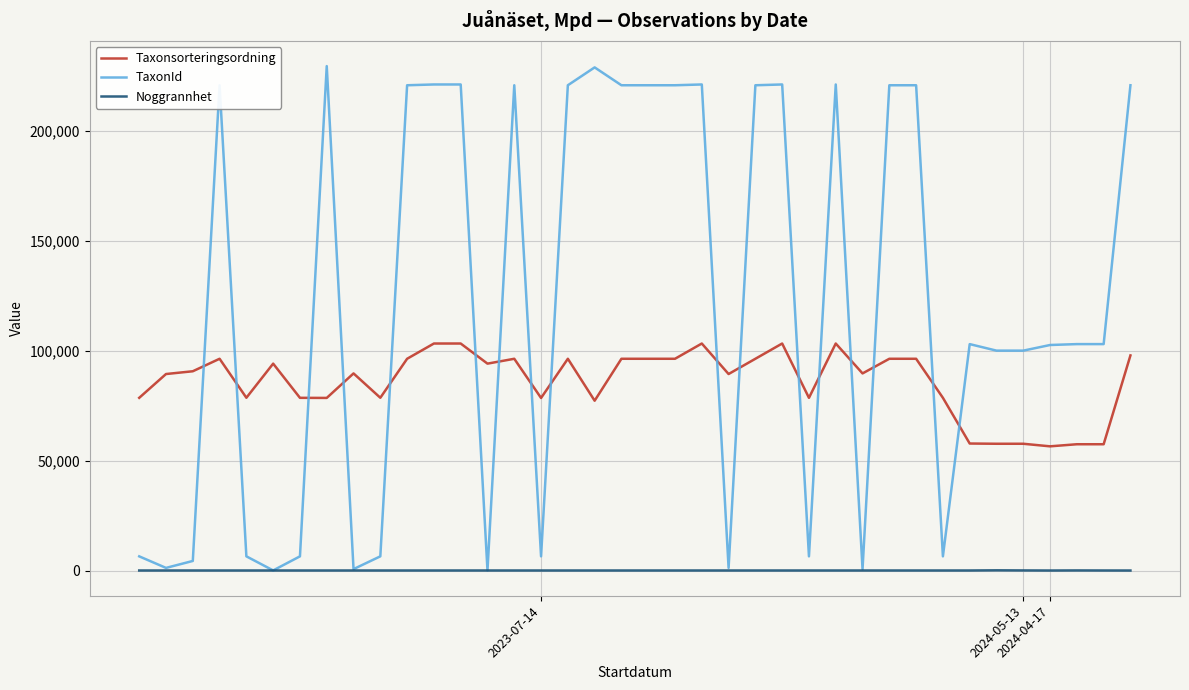

What is the lowest value of the Taxonsorteringsordning series?

56512